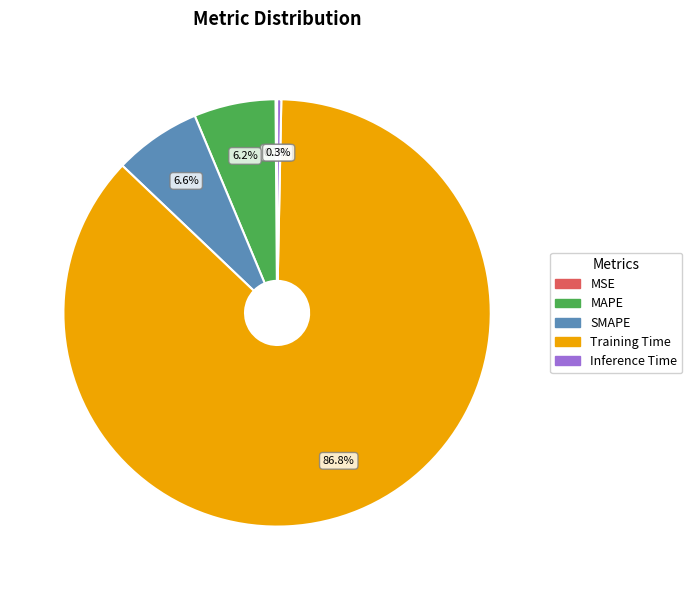

Between Inference Time and SMAPE, which is larger?

SMAPE